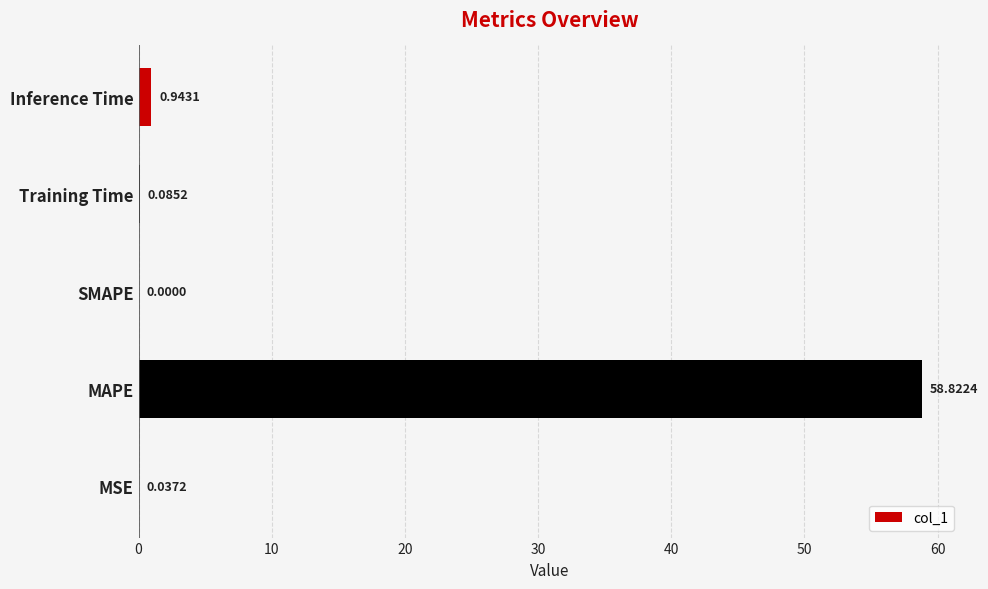

At which label is the value closest to 29?

Inference Time